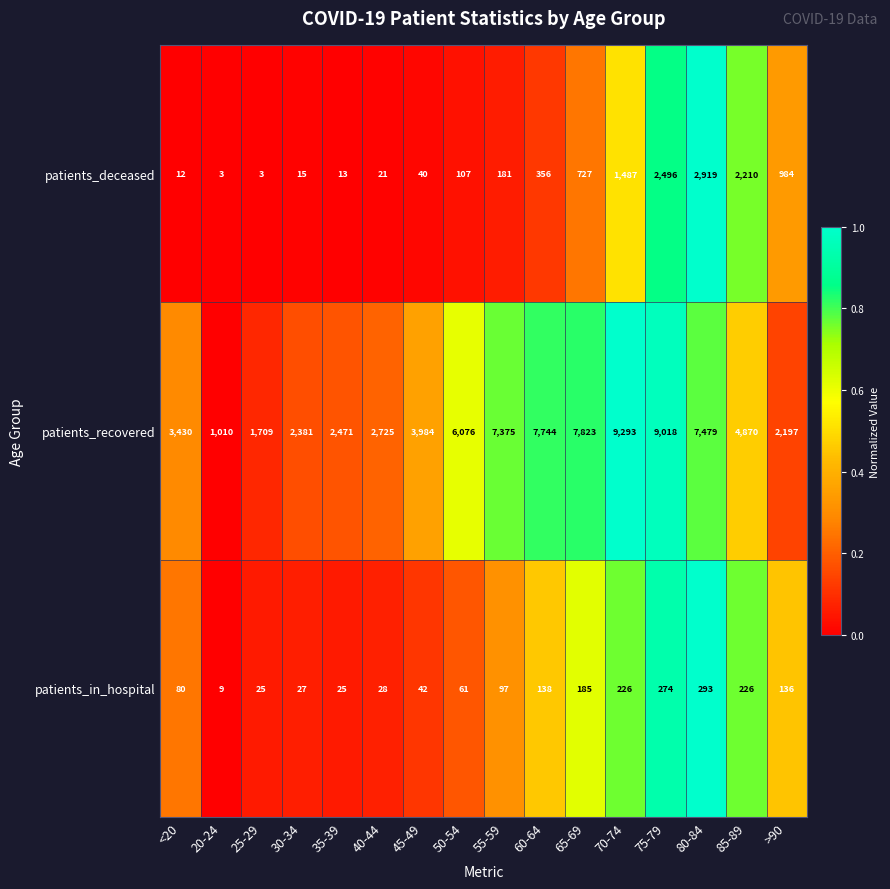

Count the number of categories in the chart.

16